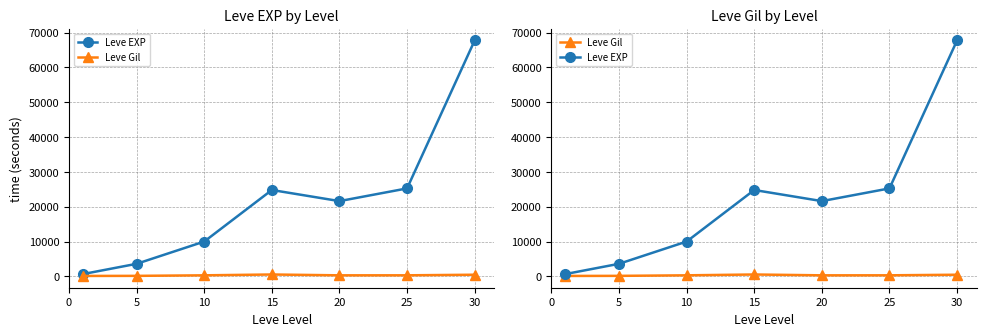

True or false: Leve EXP has a value of 36265 at 25.

False